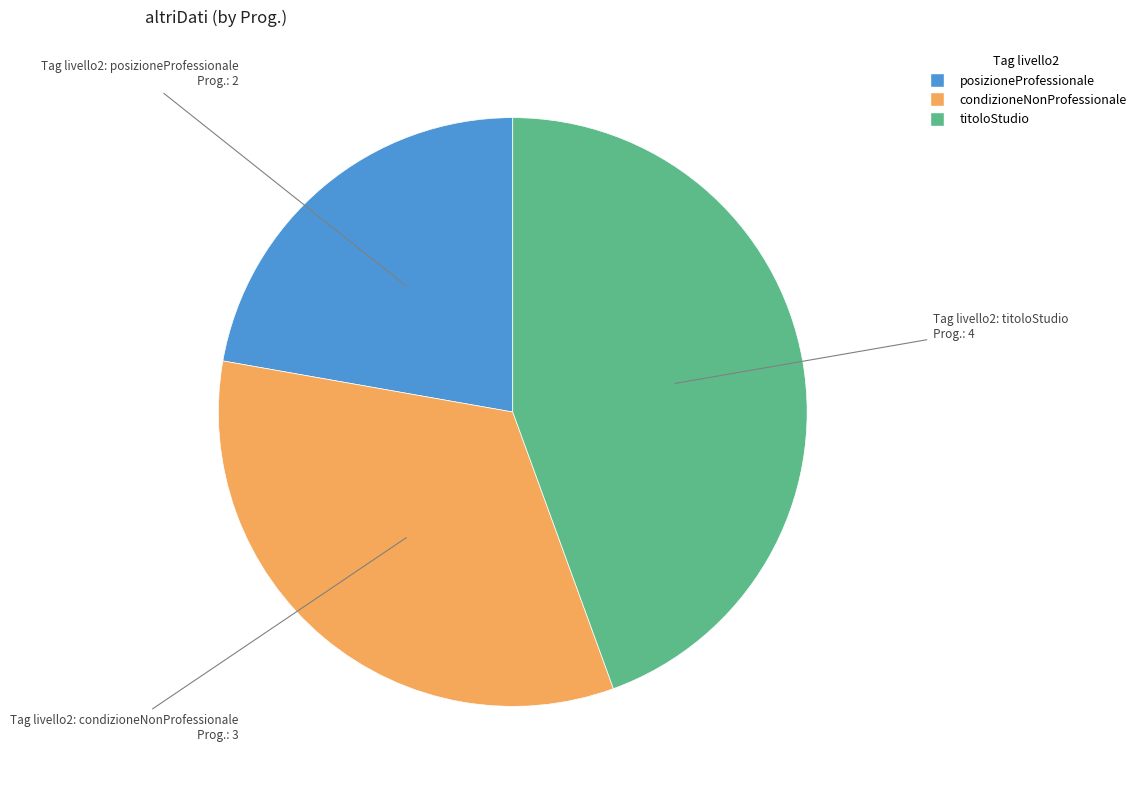

Combined, do condizioneNonProfessionale and posizioneProfessionale account for over 50%?

Yes